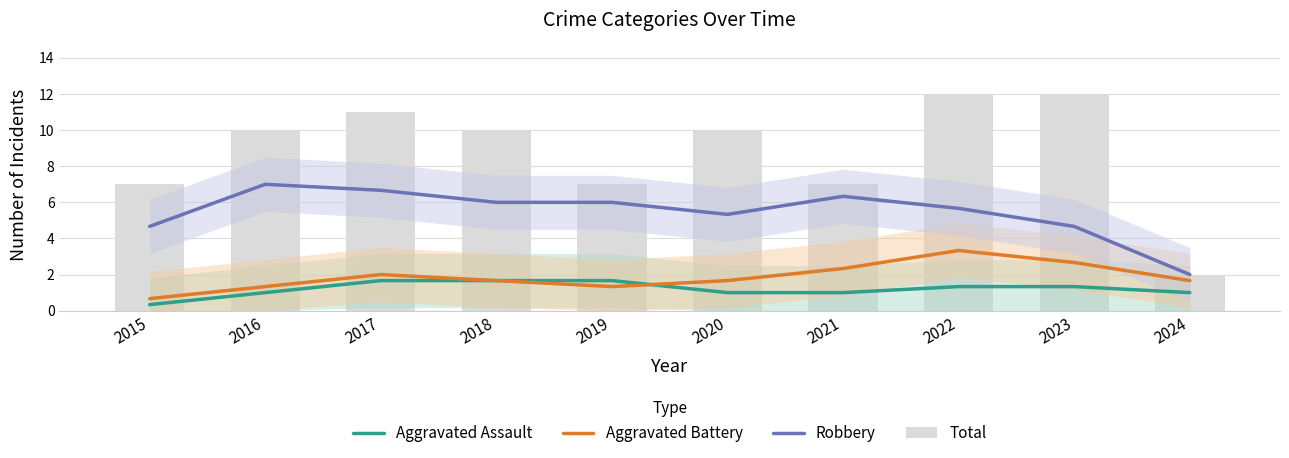

Which has a higher value, 2016 or 2015?

2016